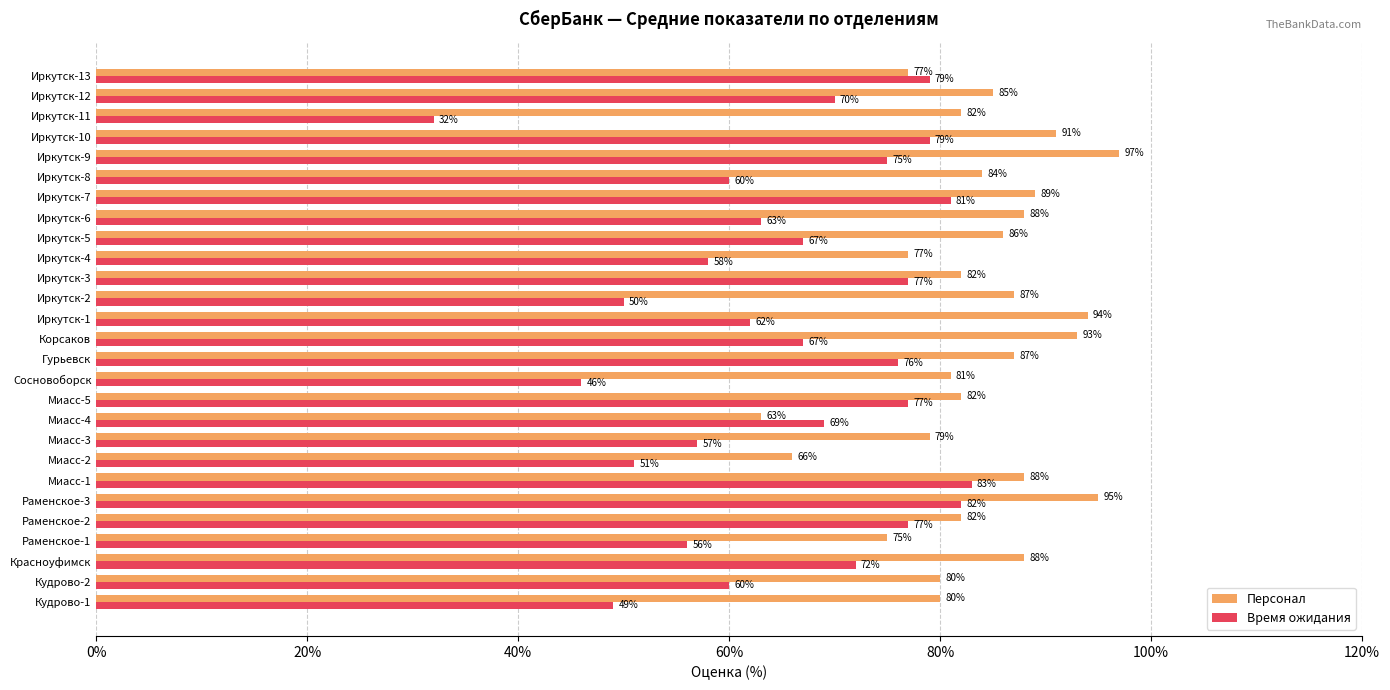

At which category is the sum across all series the highest?

Раменское-3